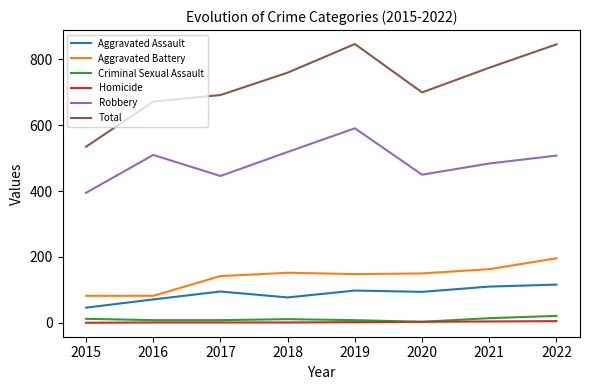

Count the Homicide values in the range 1 to 4.

6